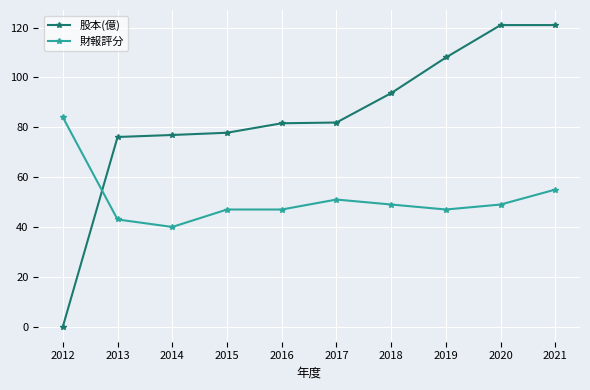

At 2014, list the series in order from largest to smallest.

股本(億), 財報評分